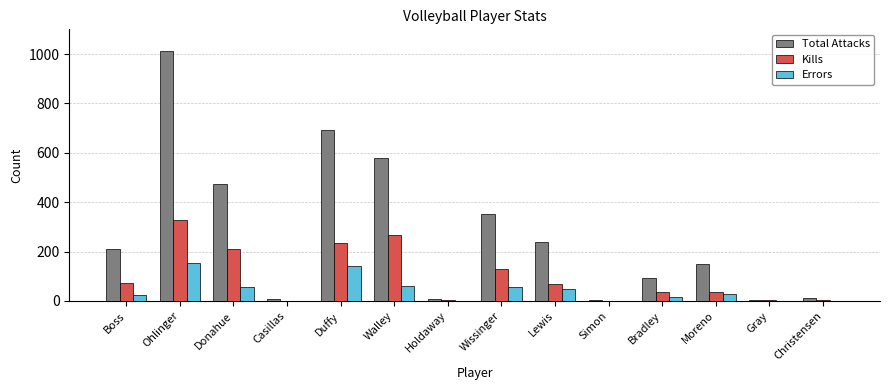

What is the total value across all series at Moreno?

214